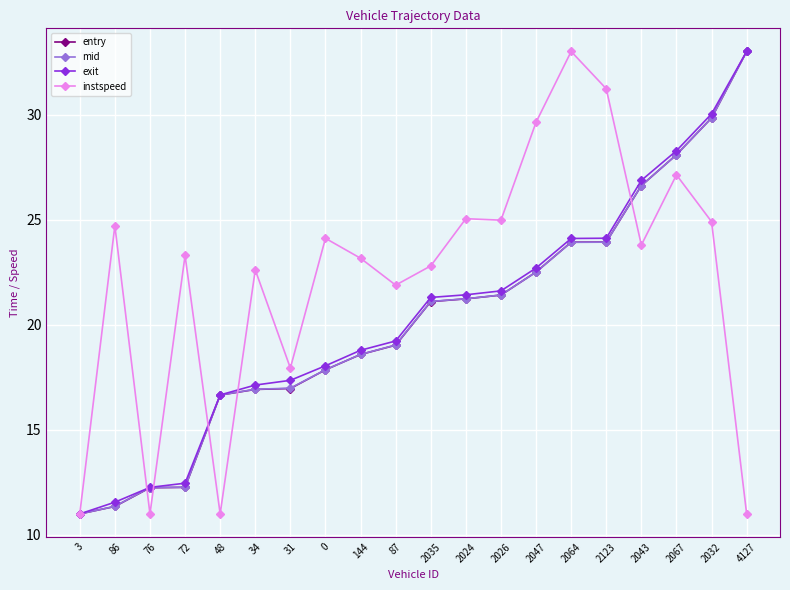

Is it true that instspeed equals 17.9 at 31?

True